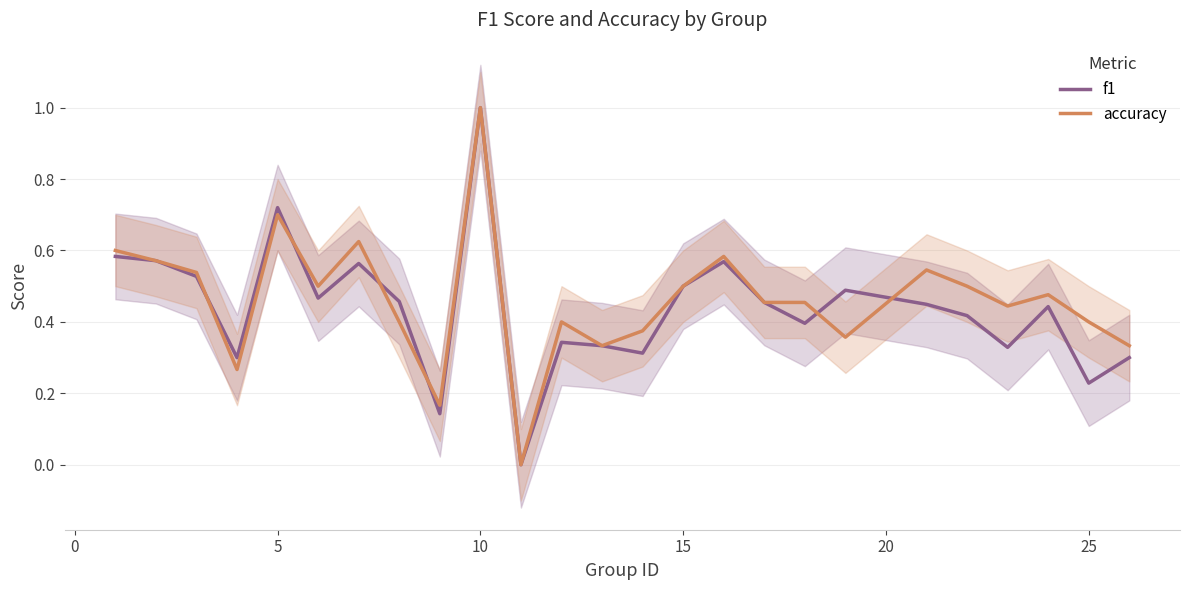

Where is the first local maximum for f1?

5